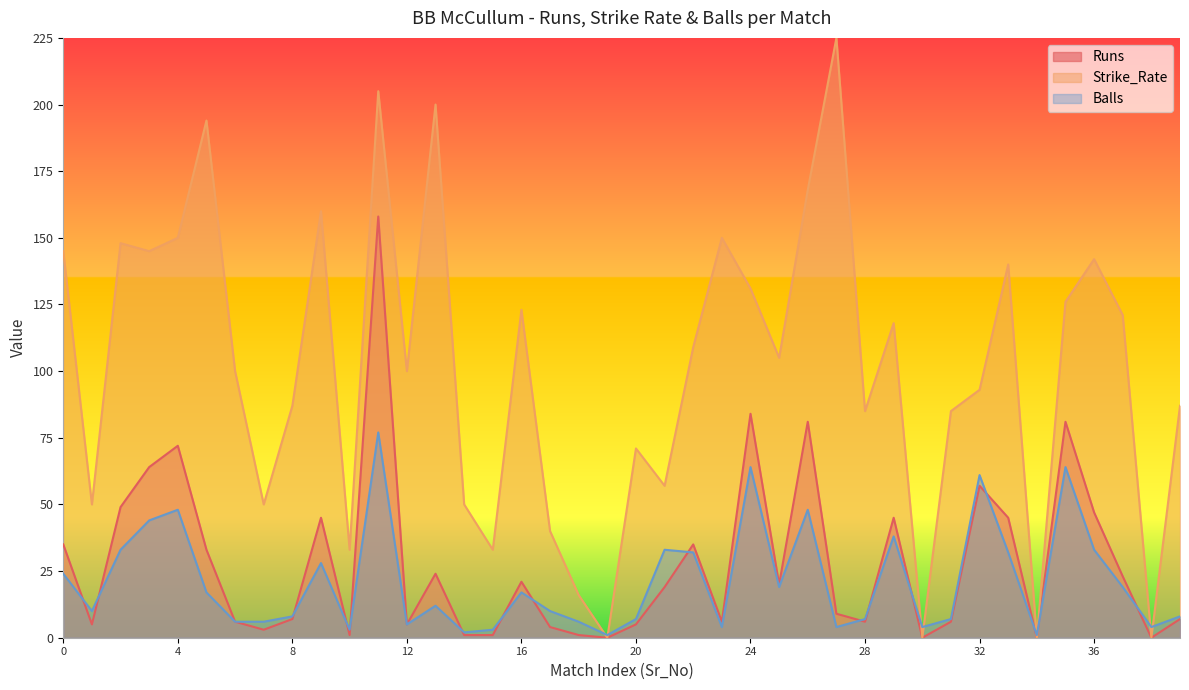

Does the chart display data point markers on the line(s)?

No